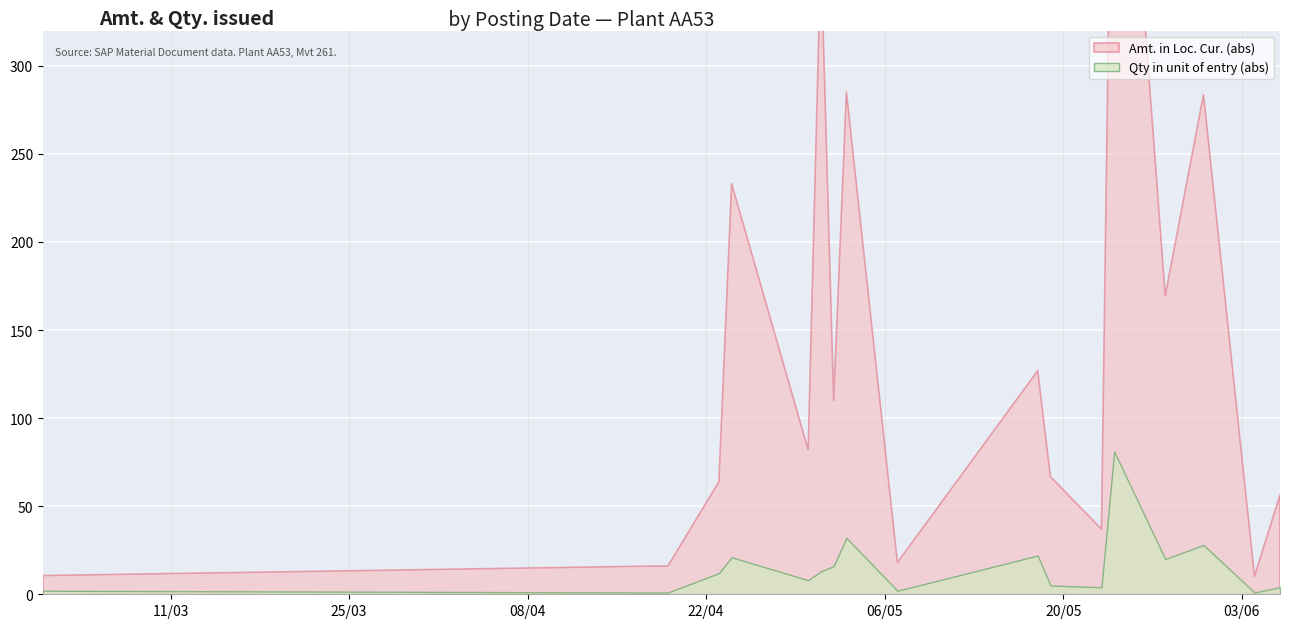

Where does the Amt (abs) by Month series first go above 48?

6